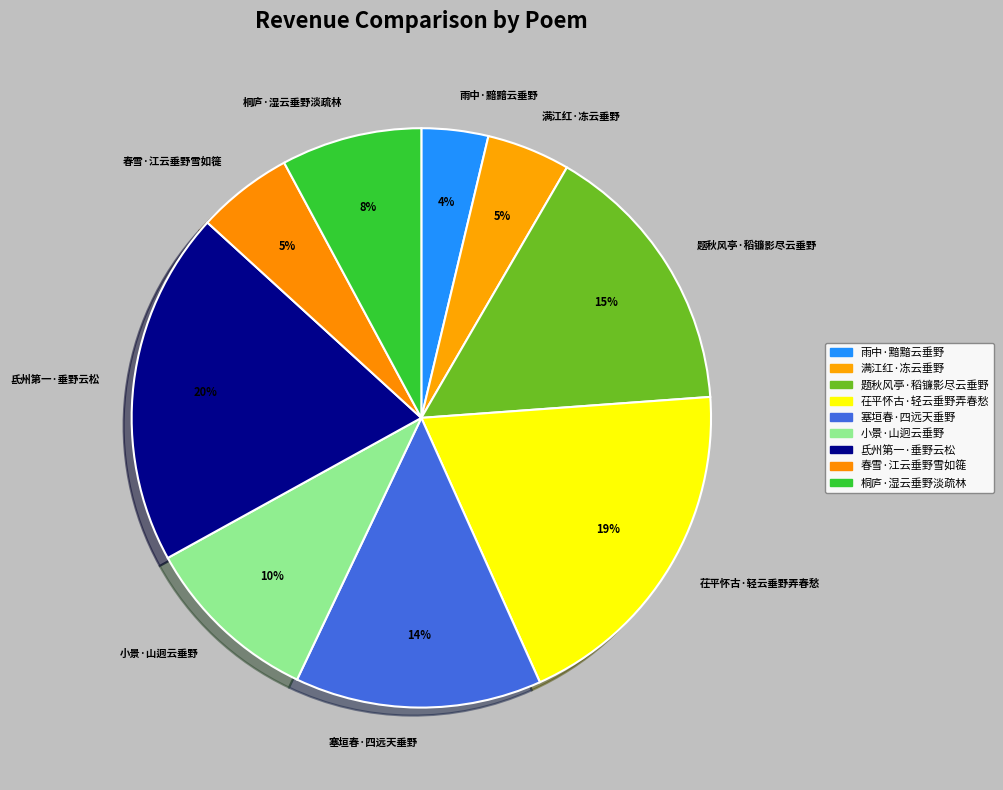

How many slices are in this pie chart?

9